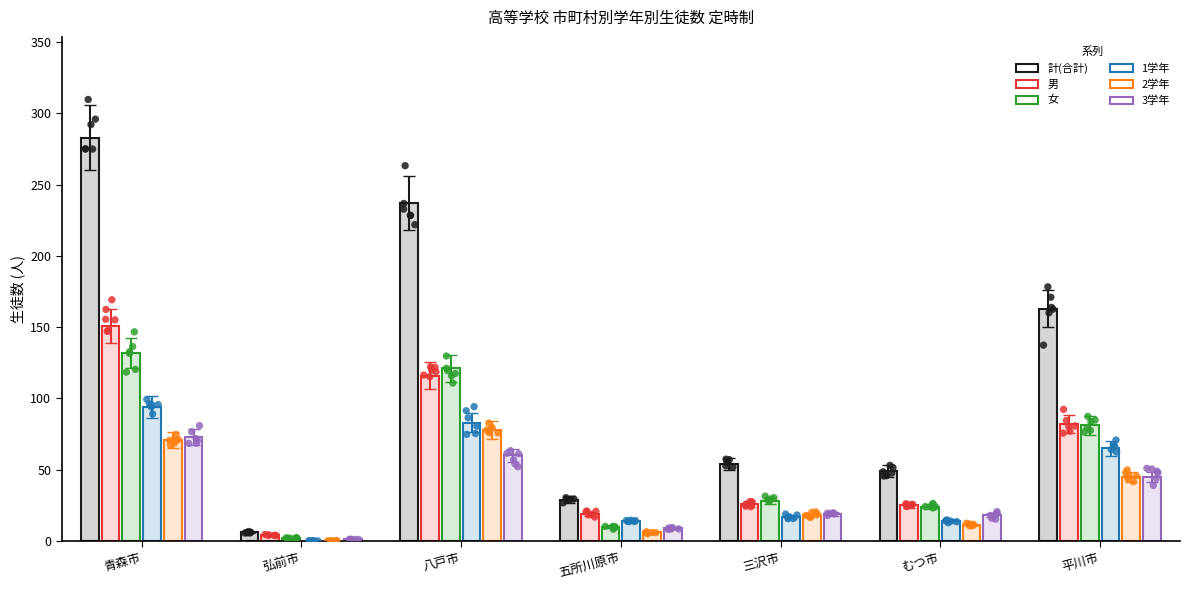

Which series reaches the minimum Y coordinate?

1学年